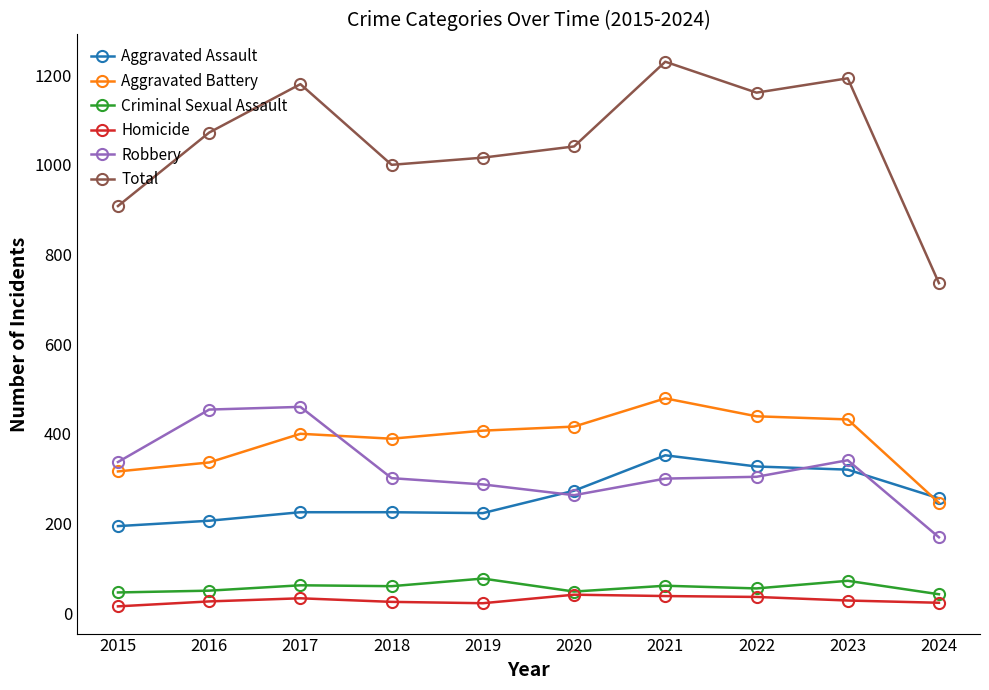

Read the Aggravated Battery value at 2021.

479